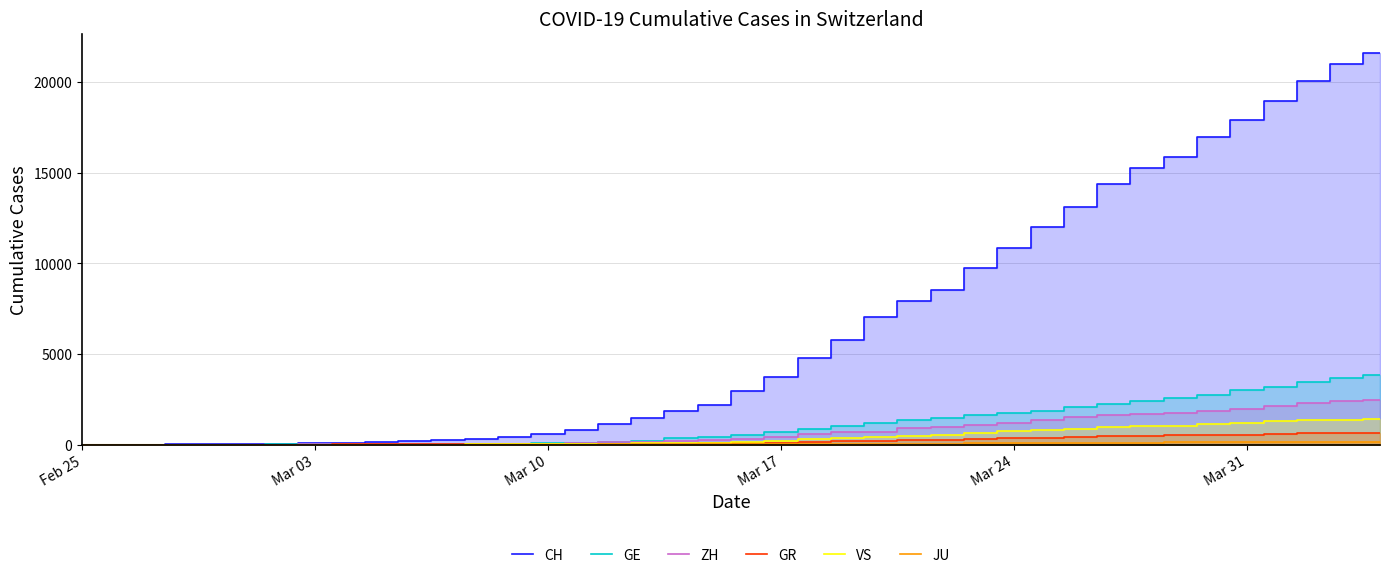

True or false: ZH and JU intersect in this chart.

False